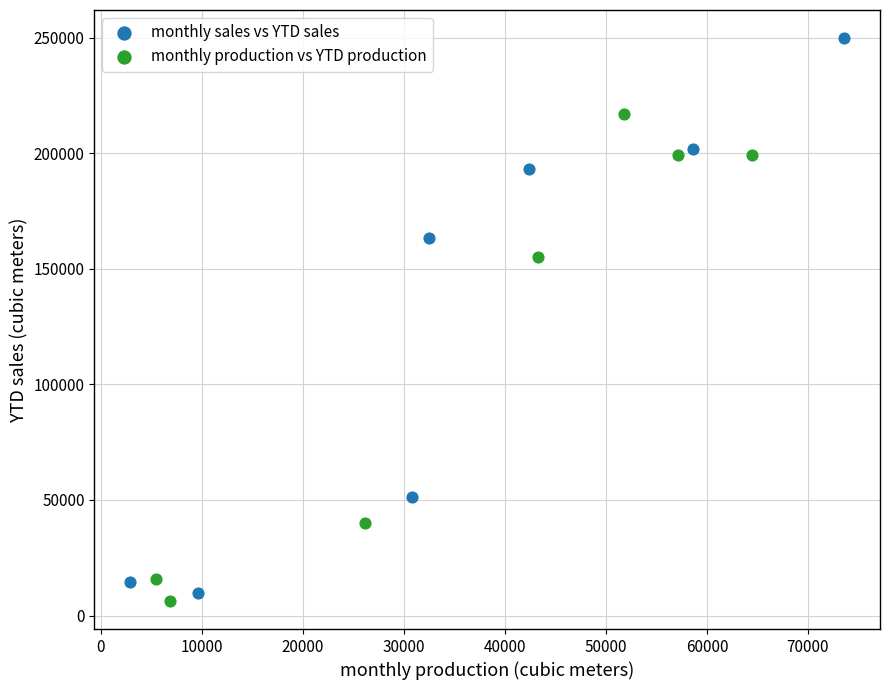

Which series has the widest spread of Y values?

monthly sales vs YTD sales